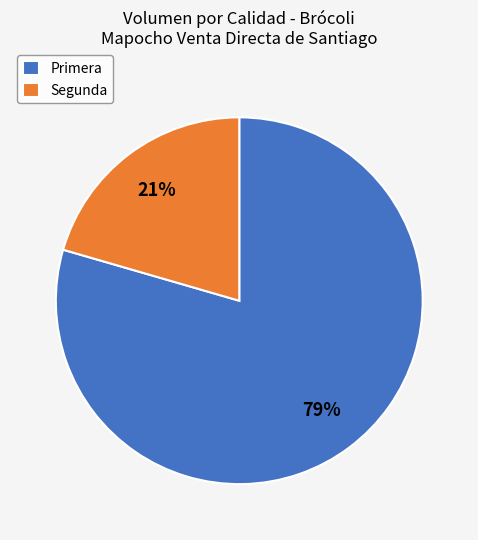

Which category has the smallest portion of the pie?

Segunda